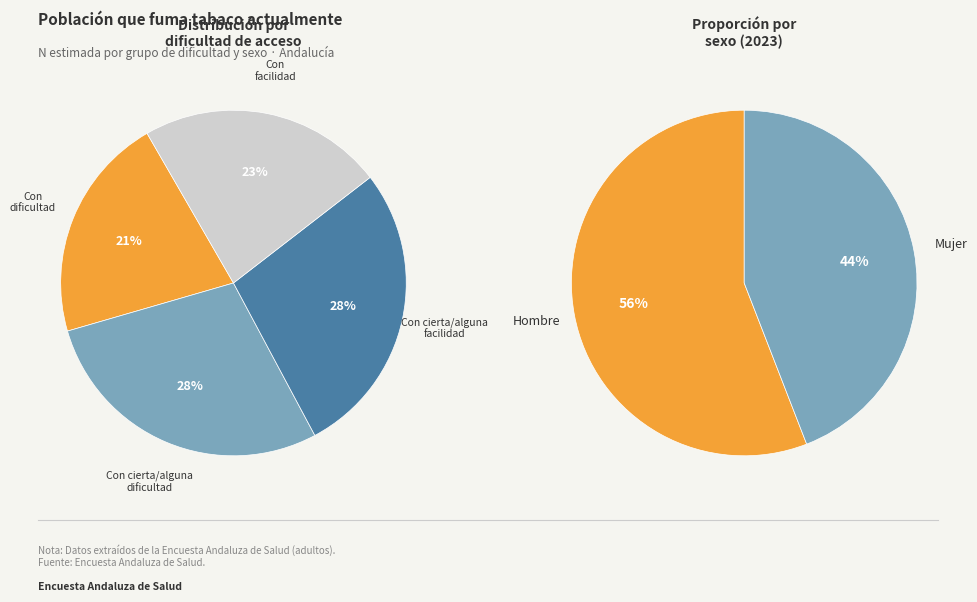

Between Con dificultad and Con facilidad, which is larger?

Con facilidad